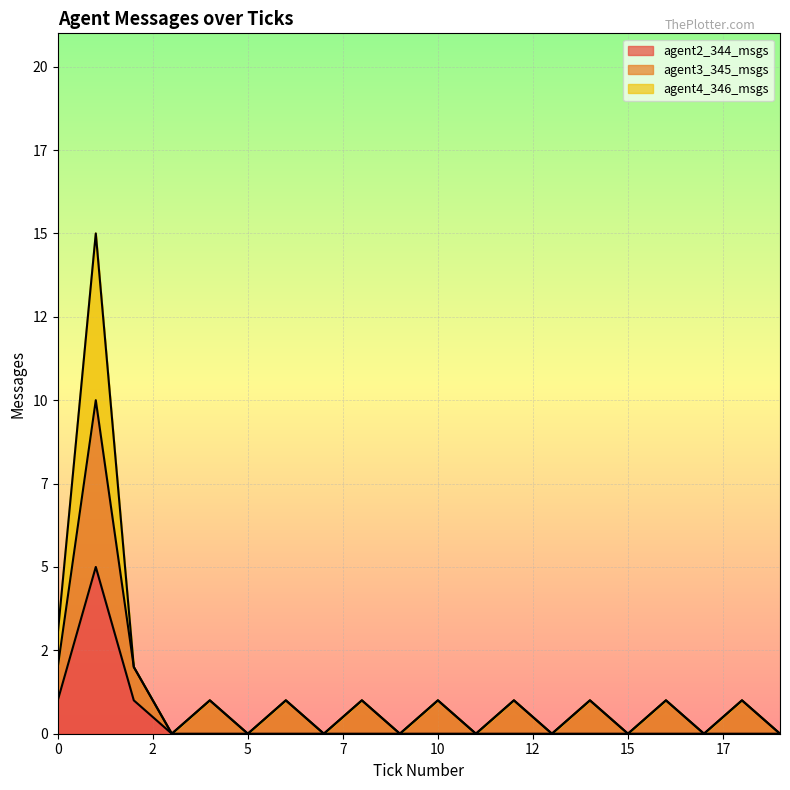

At which category does agent2_344_msgs reach its first local peak?

1